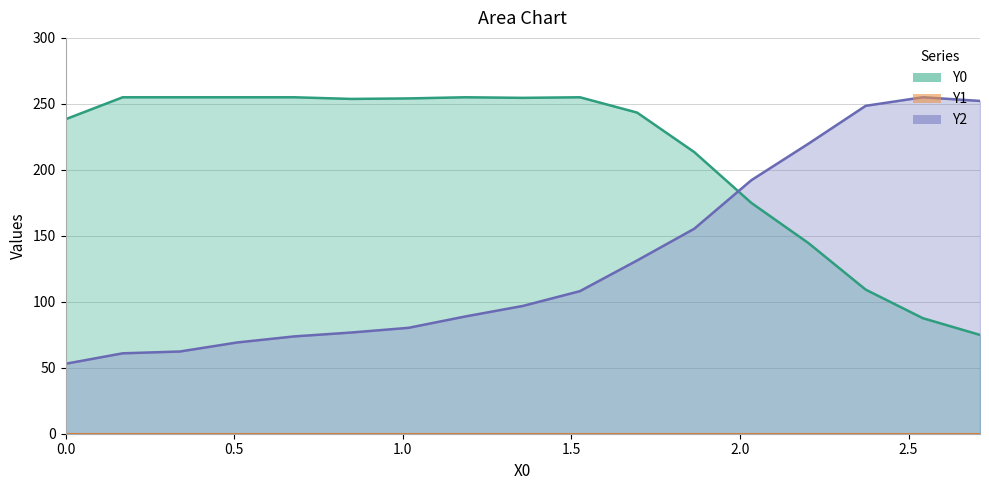

Reading left to right, transcribe all the data shown in this chart.

Y0: 238.3	255.0	255.0	255.0	255.0	253.7	254.1	255.0	254.6	255.0	243.4	213.5	174.9	144.4	109.2	87.6	74.9
Y2: 53.0	60.9	62.3	69.1	73.8	76.7	80.2	88.9	96.8	108.1	131.3	155.3	192.2	219.9	248.5	255.0	252.2